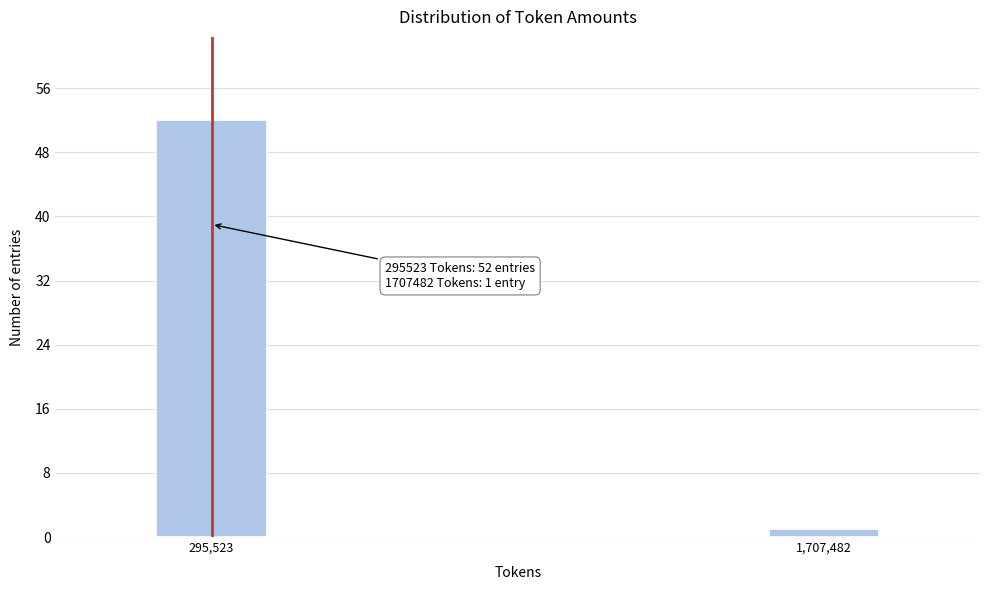

Reading left to right, list all the values displayed in this chart.

295,523=52	1,707,482=1